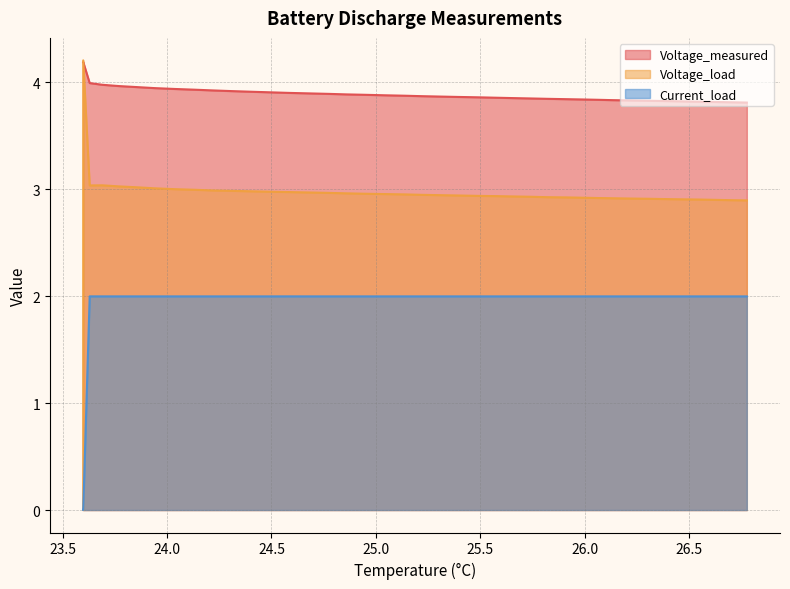

What is the average value of the Current_load series?

1.9